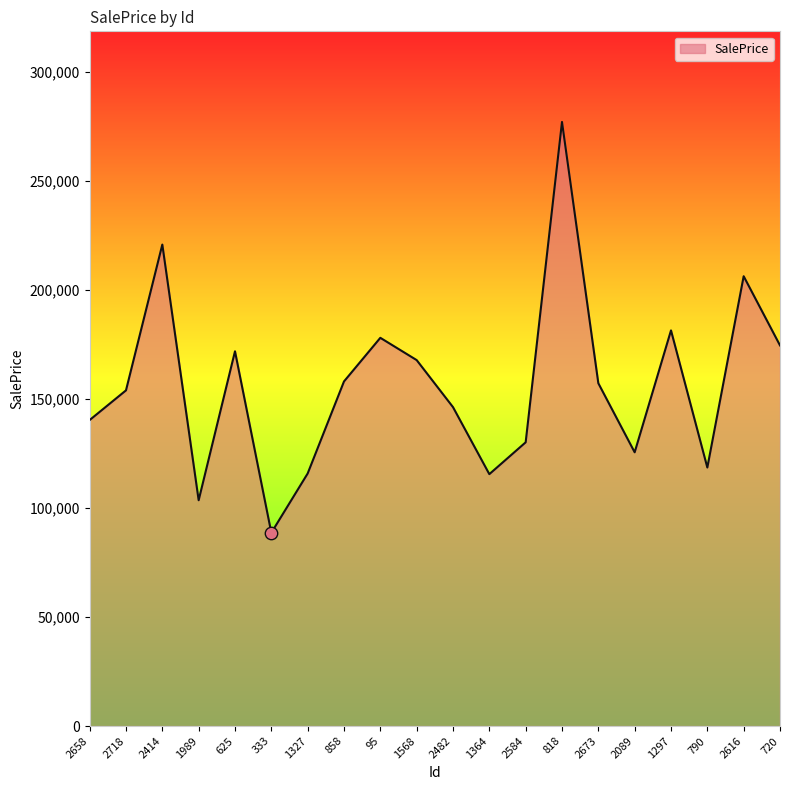

Between 2584 and 858, which is larger?

858